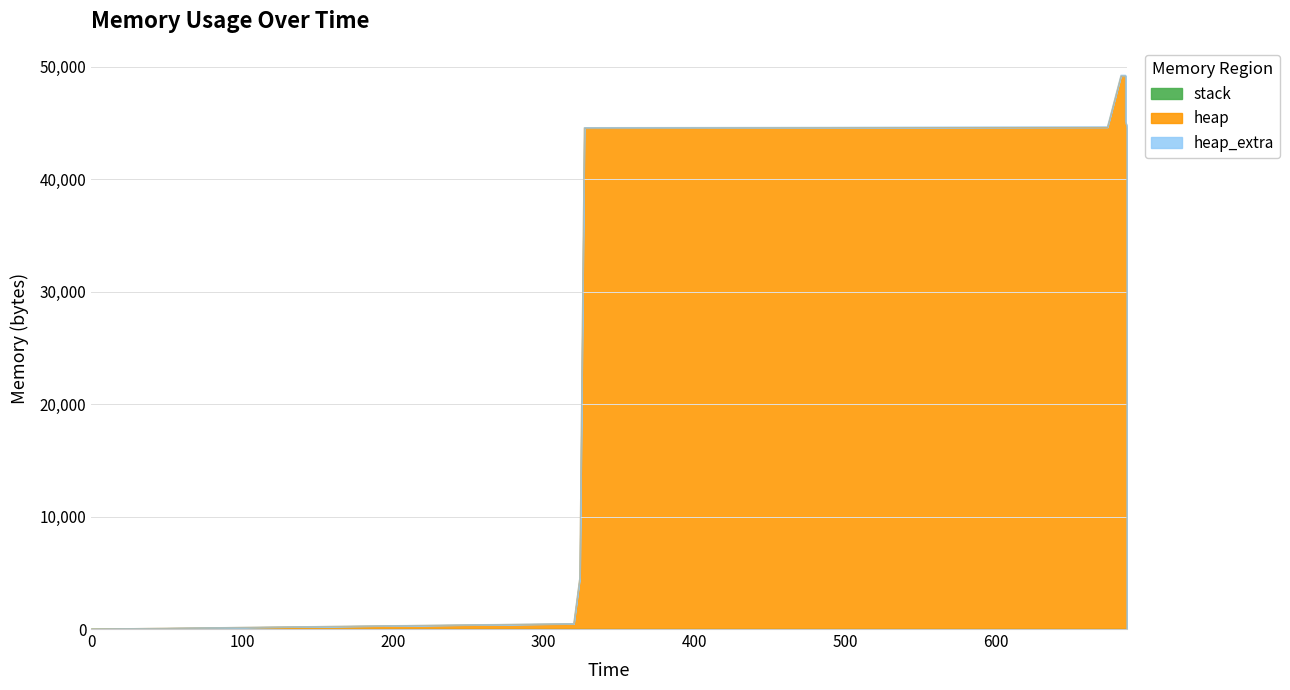

What is the greatest value displayed?

49185